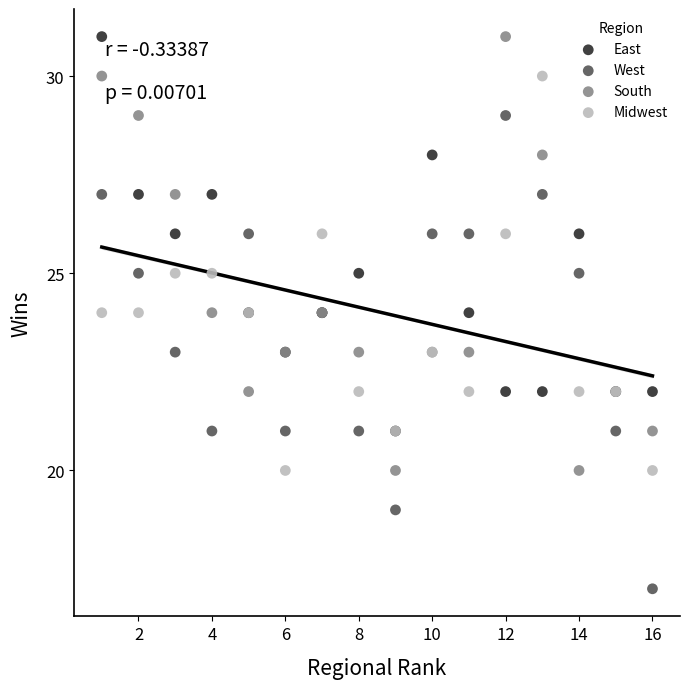

Which series has the widest spread of Y values?

West